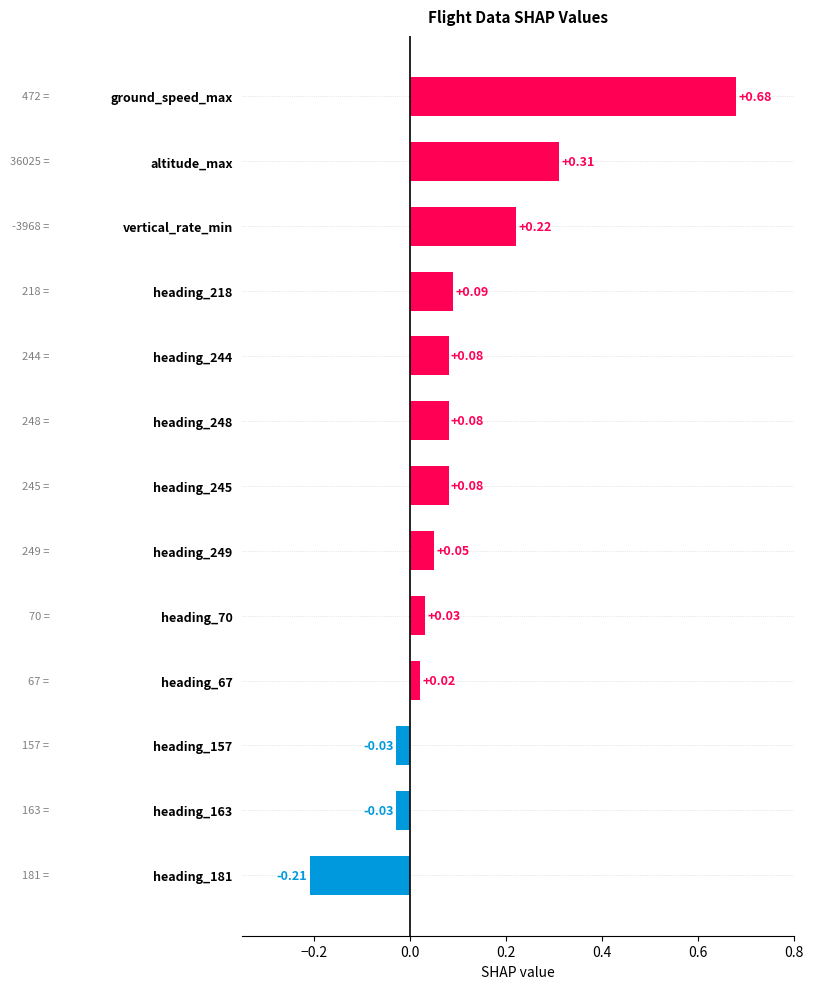

How many values are above zero?

10